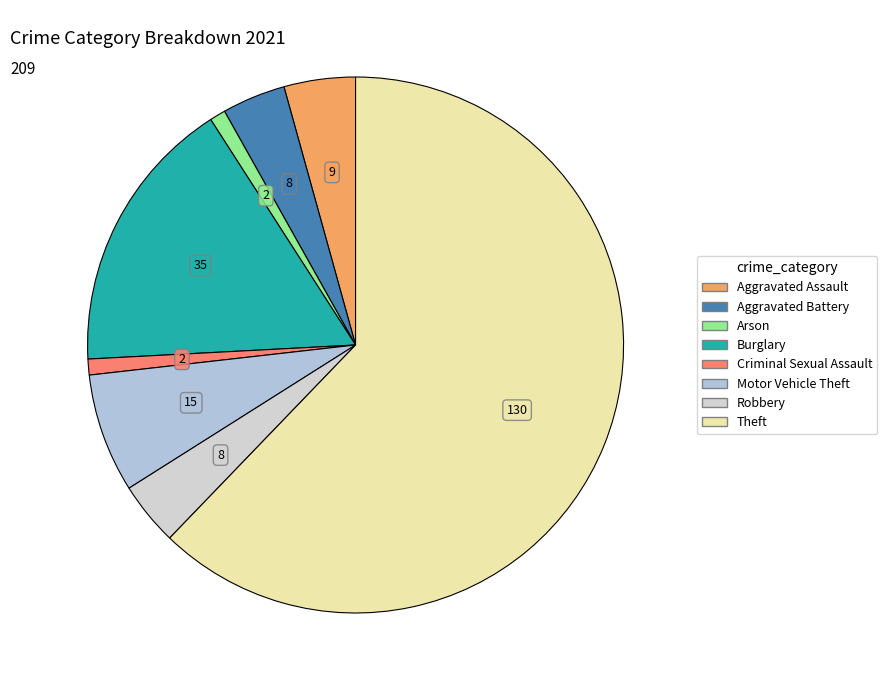

Count the number of slices in the pie.

8